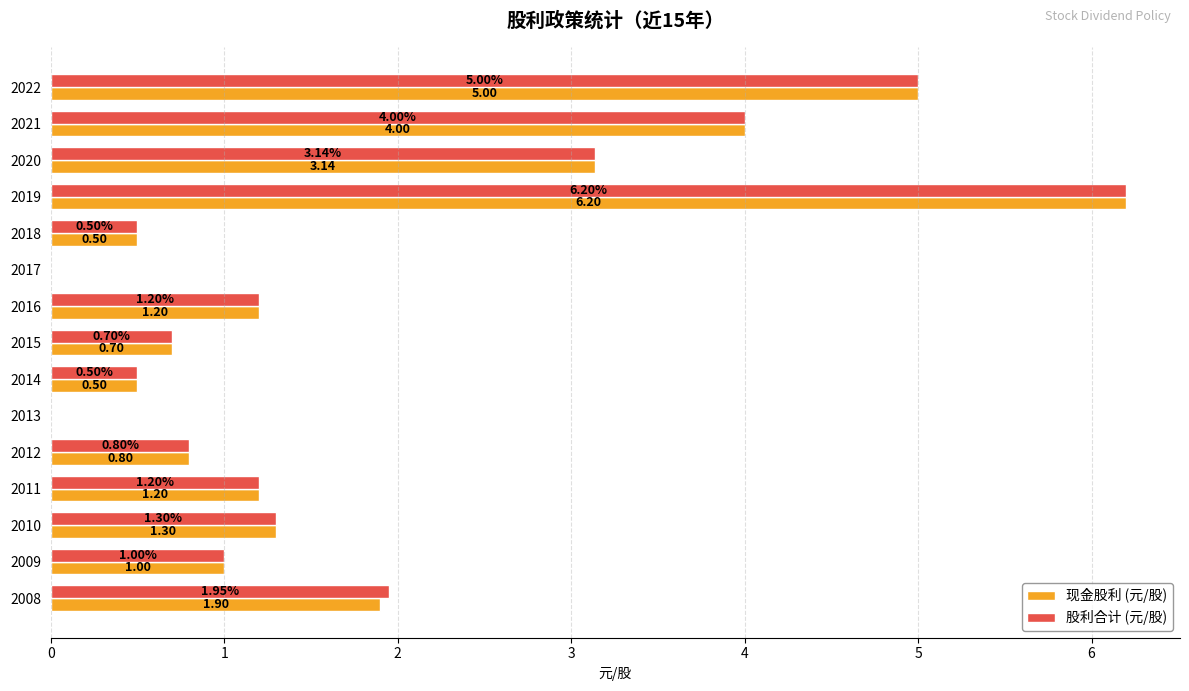

What are all the series names shown in the legend?

现金股利 (元/股), 股利合计 (元/股)